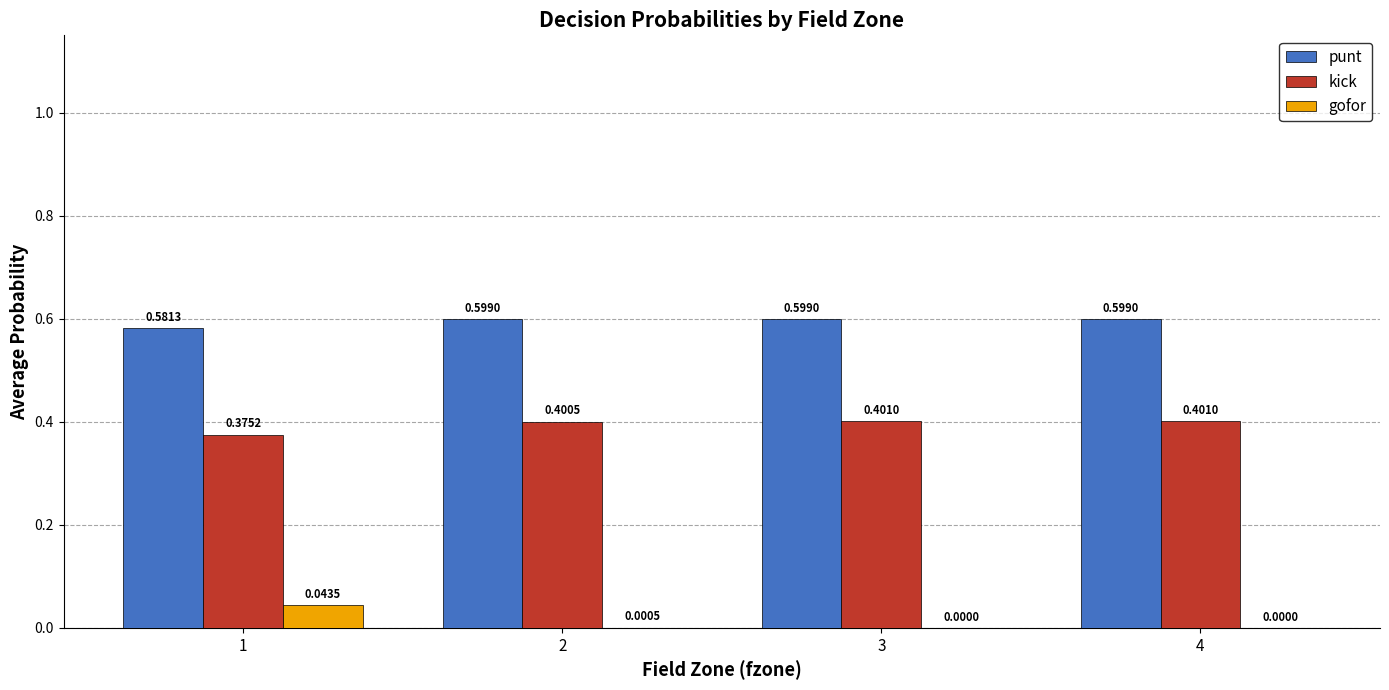

How many groups of bars are there?

4